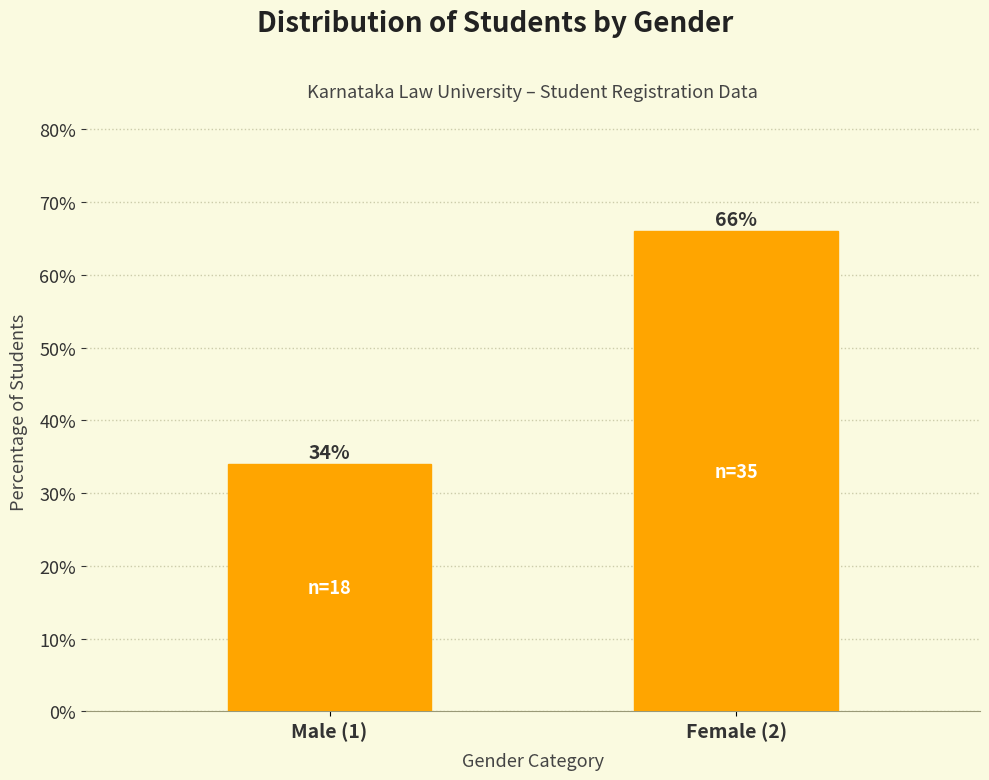

Reading left to right, list all the values displayed in this chart.

34.0	66.0